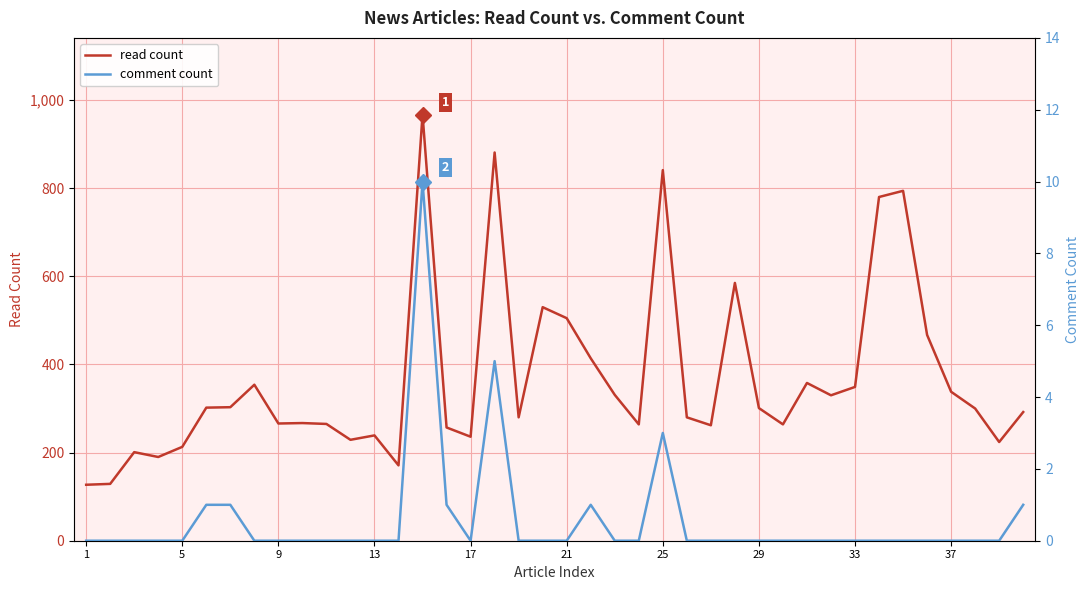

What is the lowest value of the read count series?

127